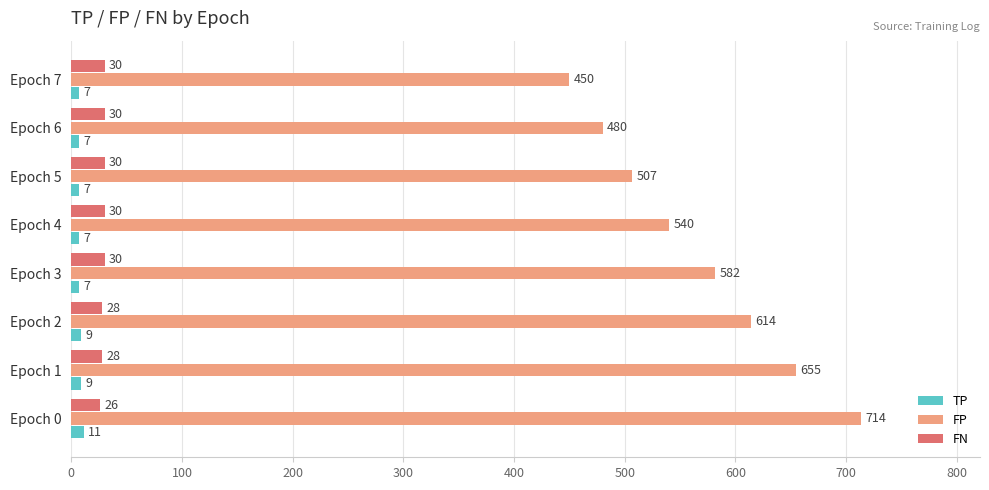

How many FN values are between 28 and 30?

7